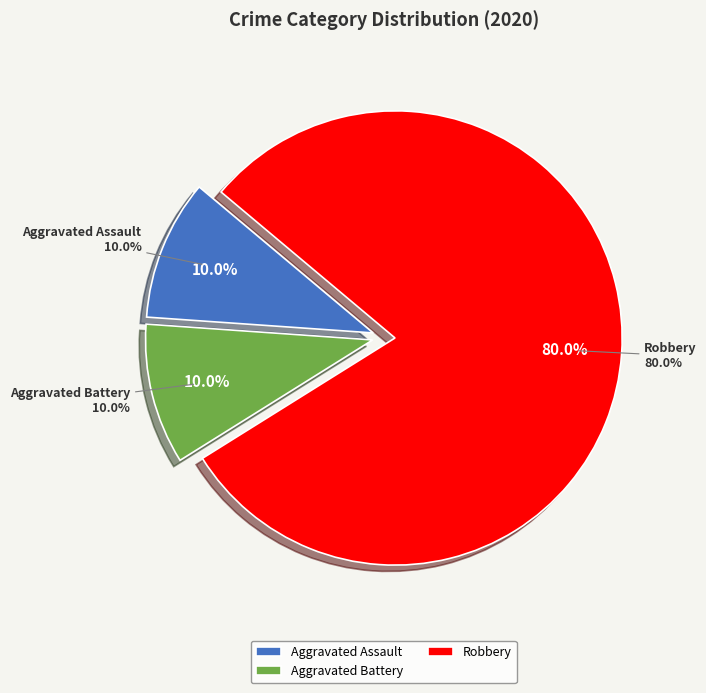

What percentage is the Aggravated Battery slice, to the nearest percent?

10%